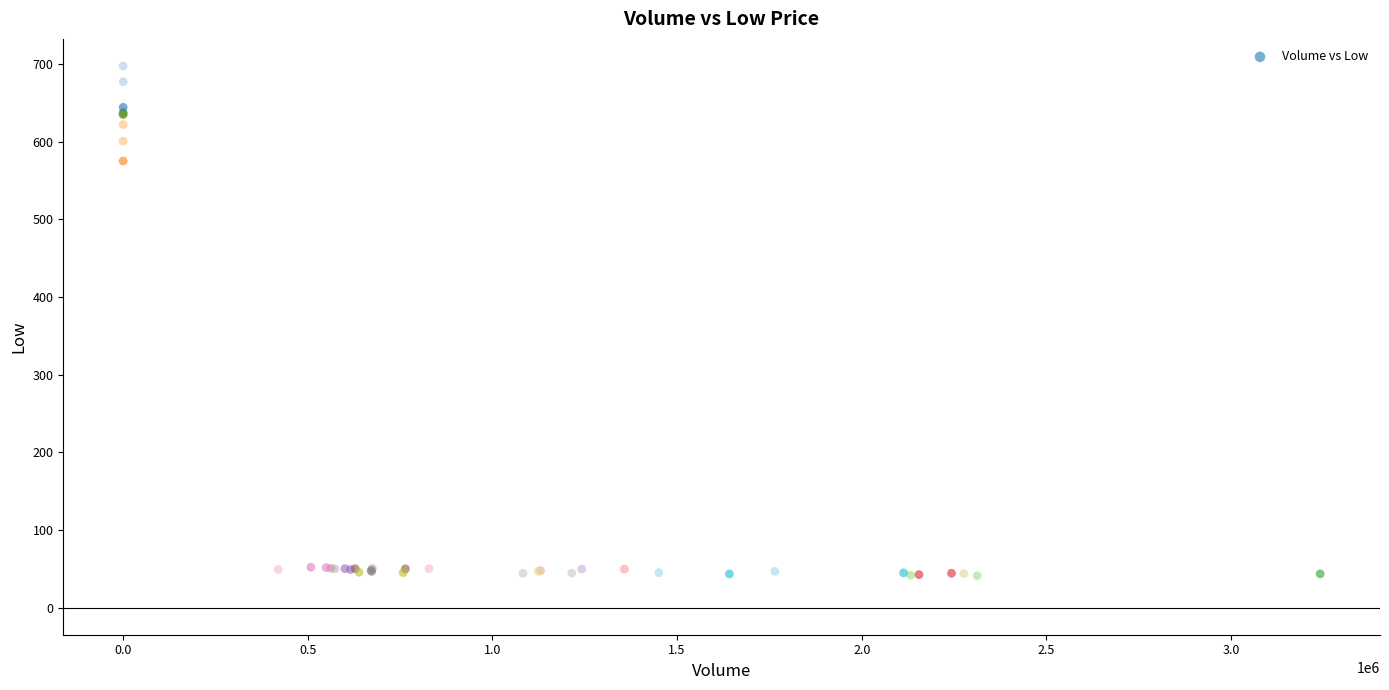

What Y value in the scatter plot is closest to 369?

575.1